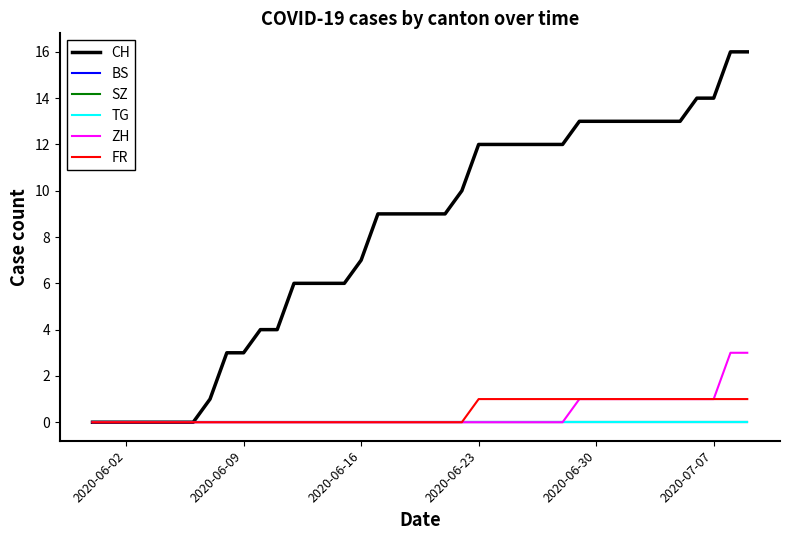

What is the difference between the maximum and minimum values in the CH series?

16